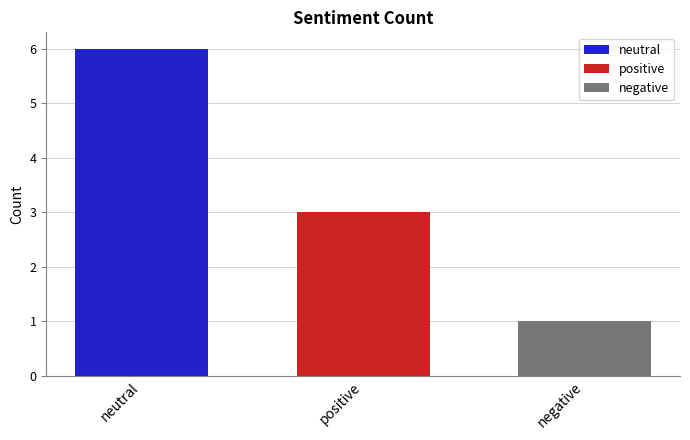

How many bars are there in total?

3